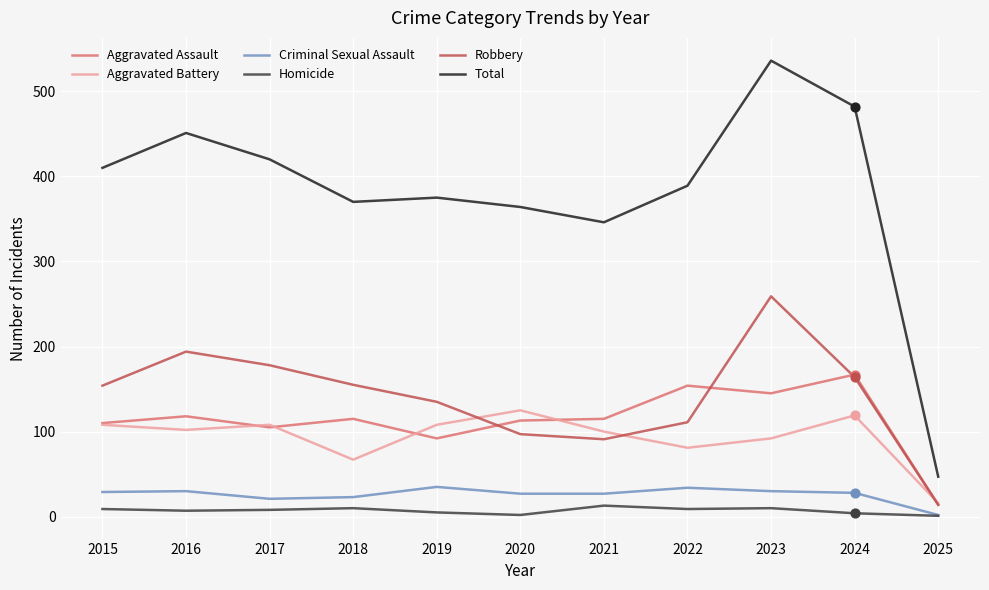

What is the total value across all series at 2016?

902